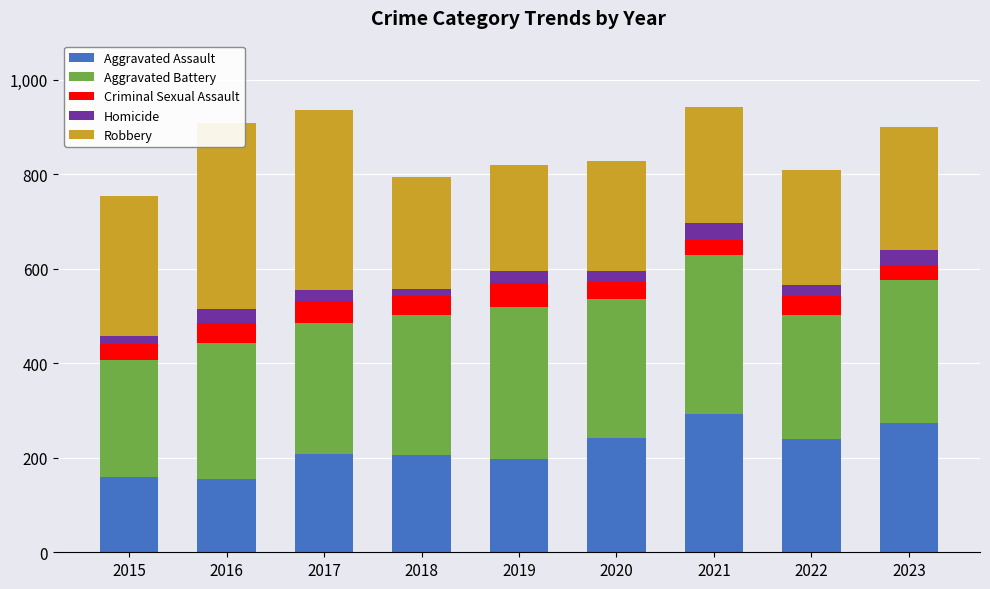

Which category has the highest value across all series?

2016